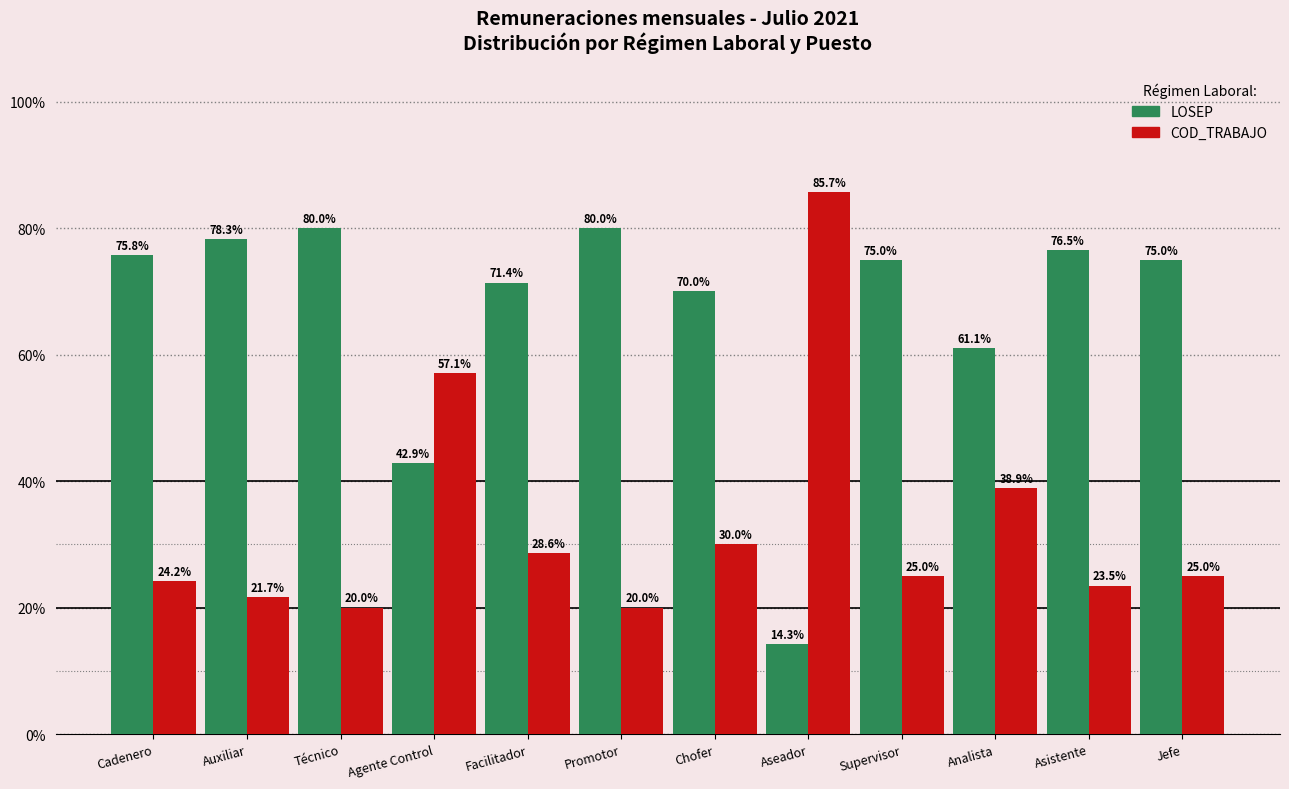

Which series has the largest total across all categories?

LOSEP